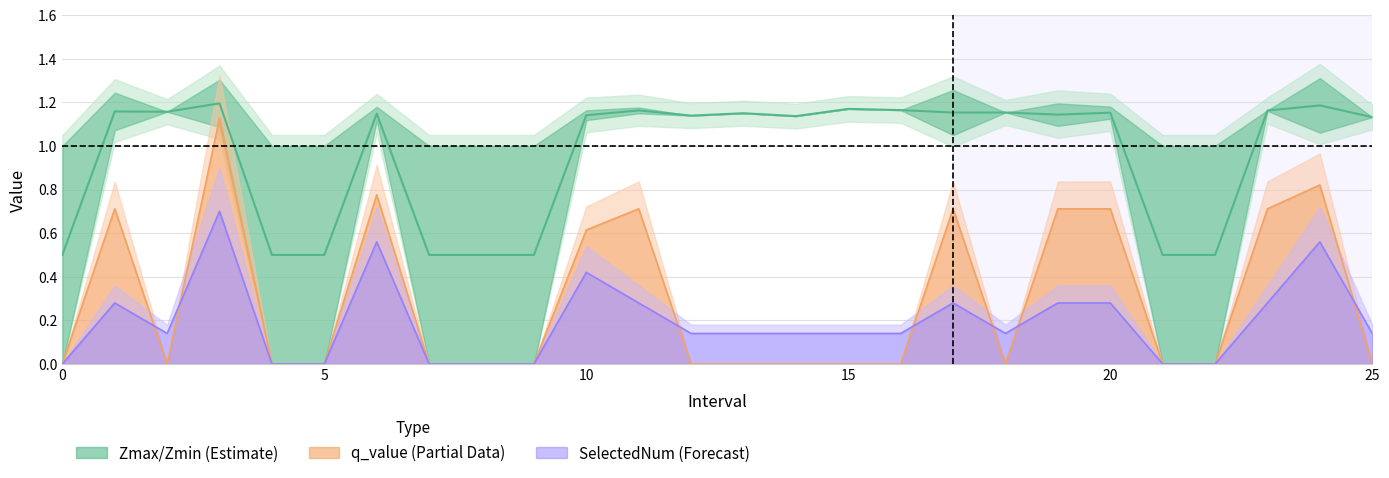

True or false: SelectedNum mid and Mid (Estimate) cross at least once.

False